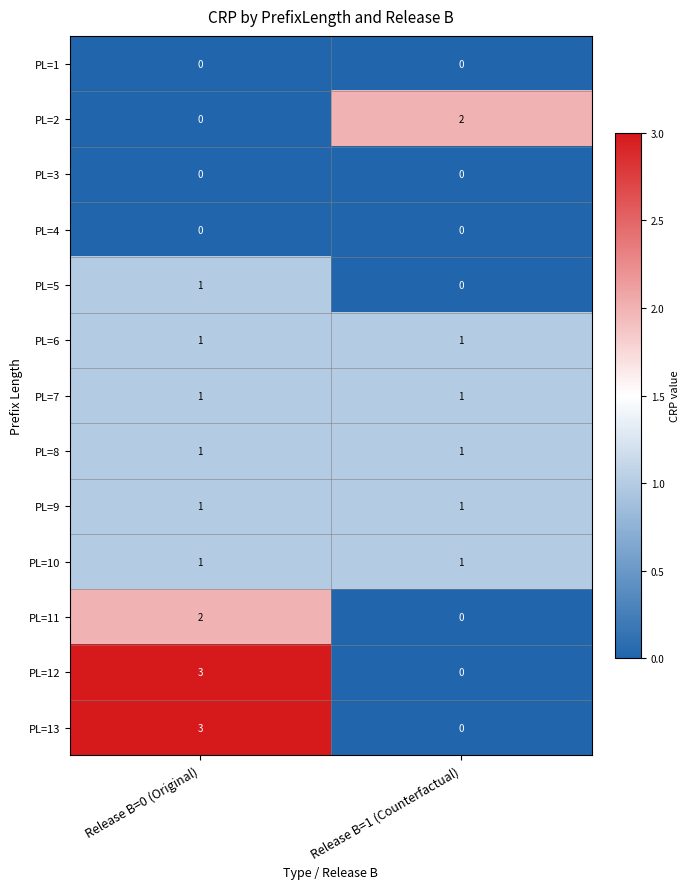

At which category does the chart reach its peak across all series?

Release B=0 (Original)